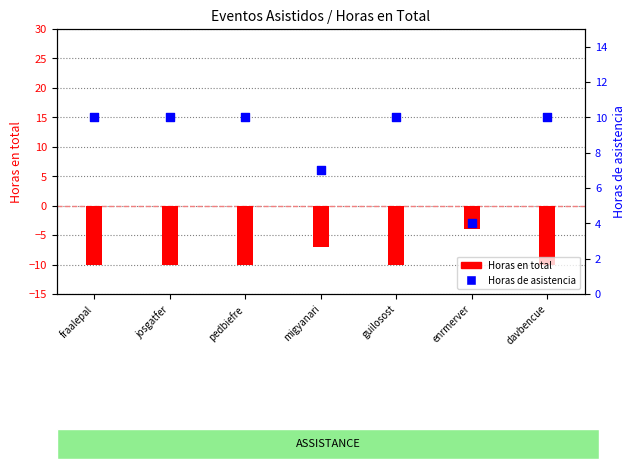

Is the value of Horas de asistencia at fraalepal greater than the value of Horas en total at migyanari?

Yes